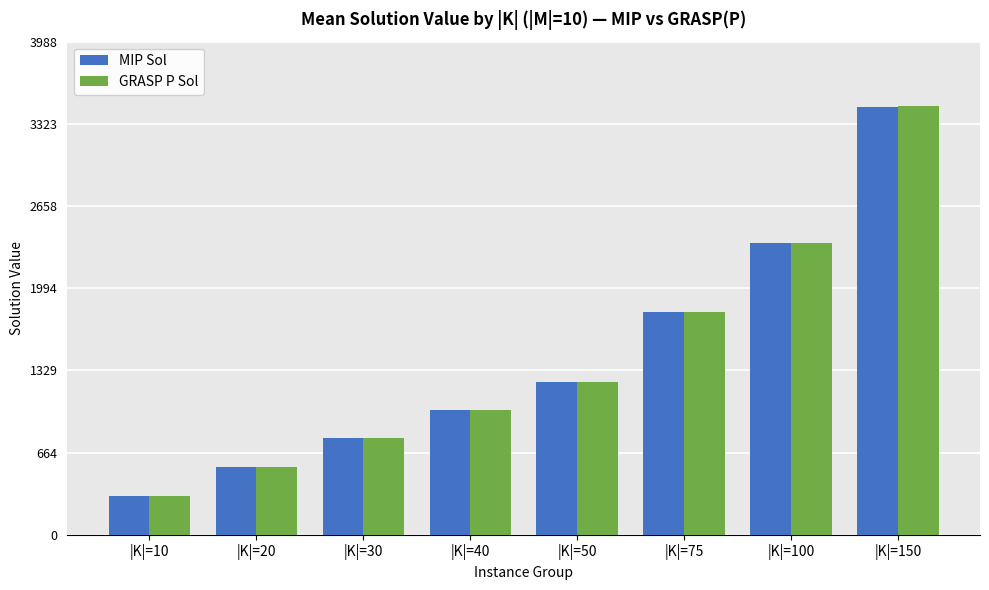

How many groups of bars are there?

8